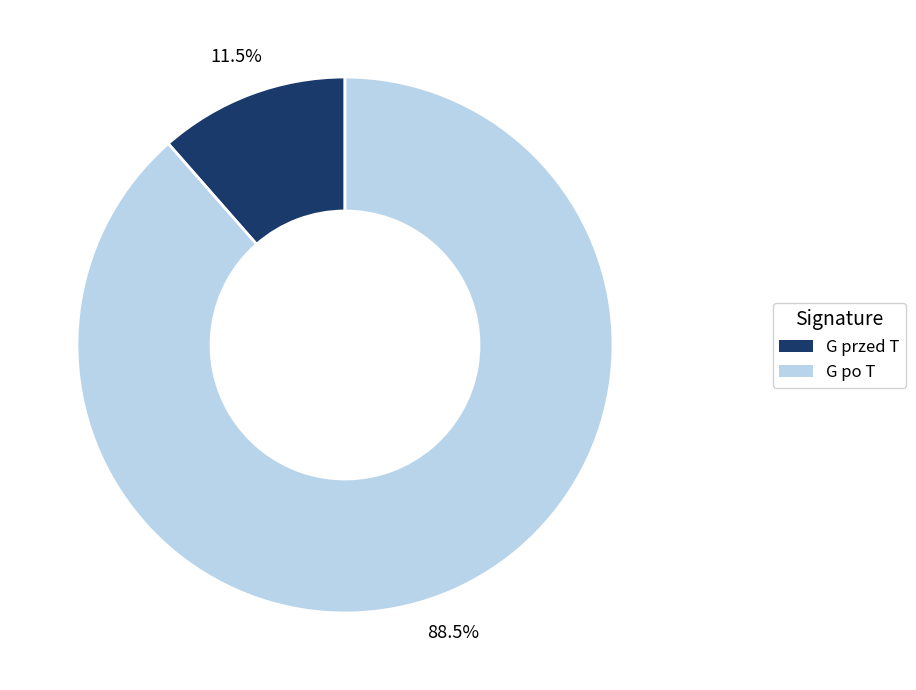

Which slice represents more than half of the pie?

G po T